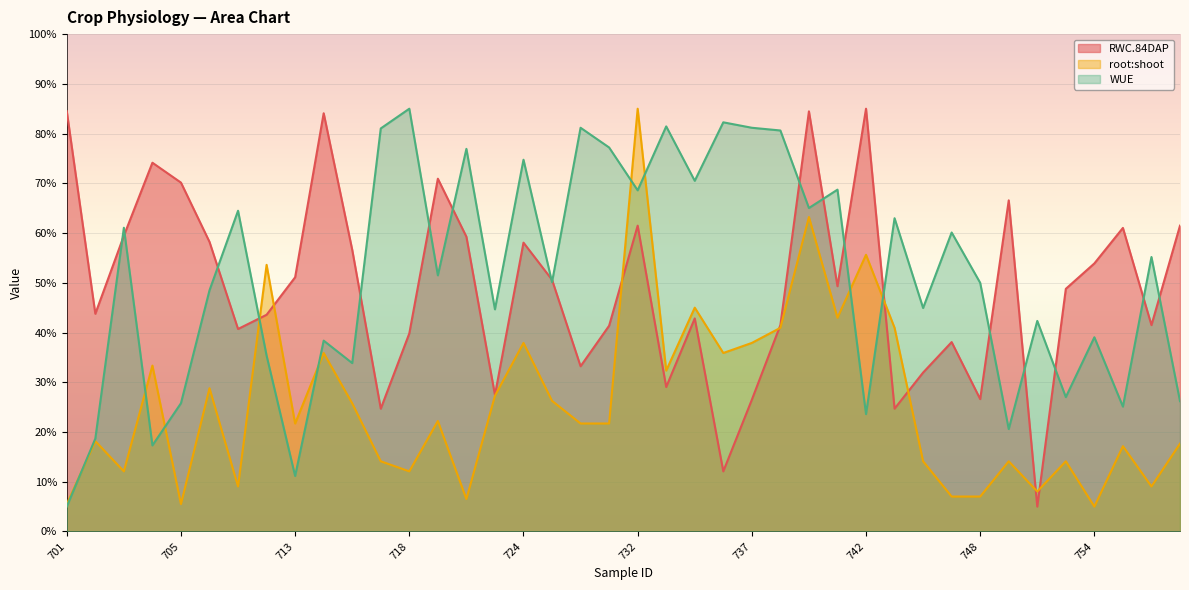

Rank the categories by RWC.84DAP value from highest to lowest.

742, 701, 739, 714, 704, 719, 705, 749, 732, 760, 755, 703, 720, 707, 724, 716, 754, 713, 727, 741, 753, 702, 711, 735, 738, 757, 729, 709, 718, 747, 728, 746, 734, 723, 748, 737, 717, 744, 736, 752